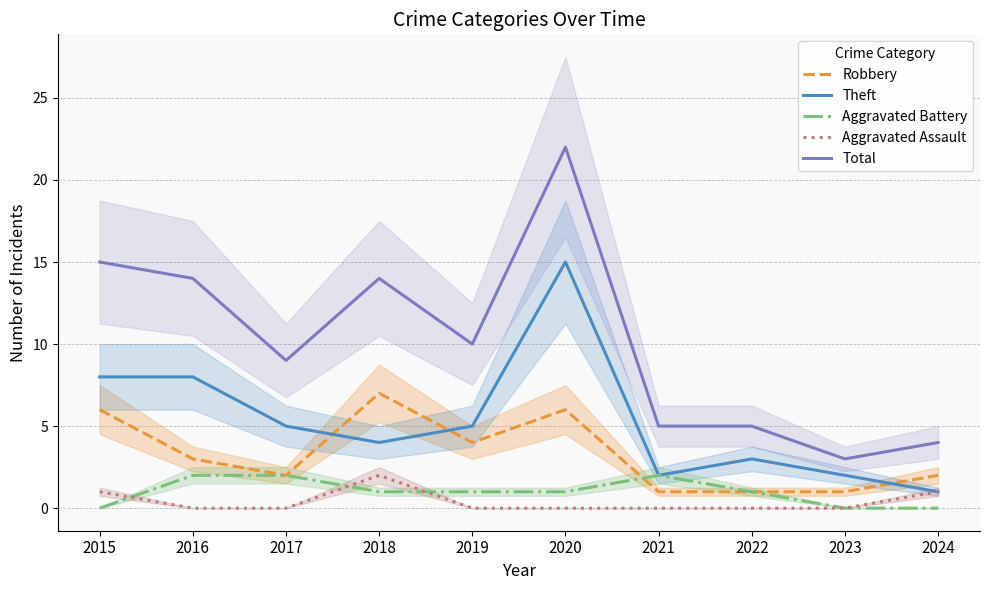

The Total series shows 3 at 2015. True or false?

False